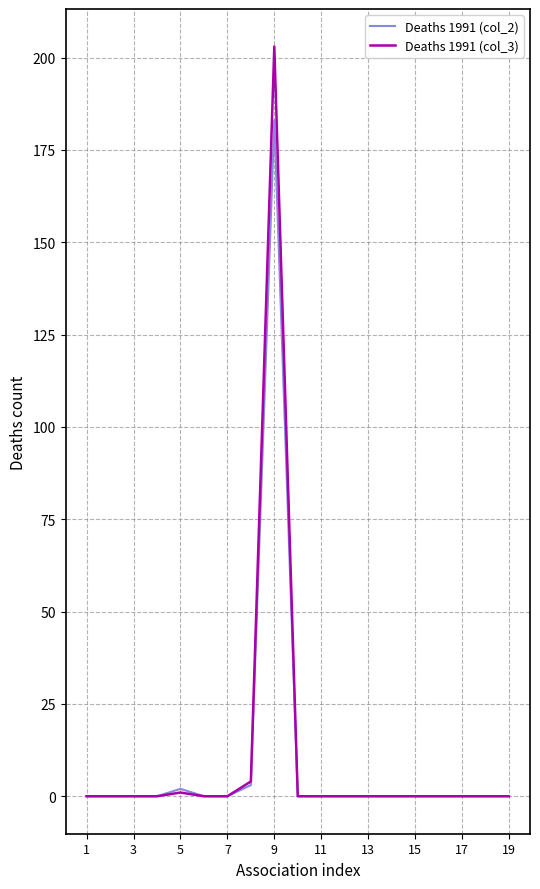

What is the highest value of the Deaths 1991 (col_2) series?

183.0